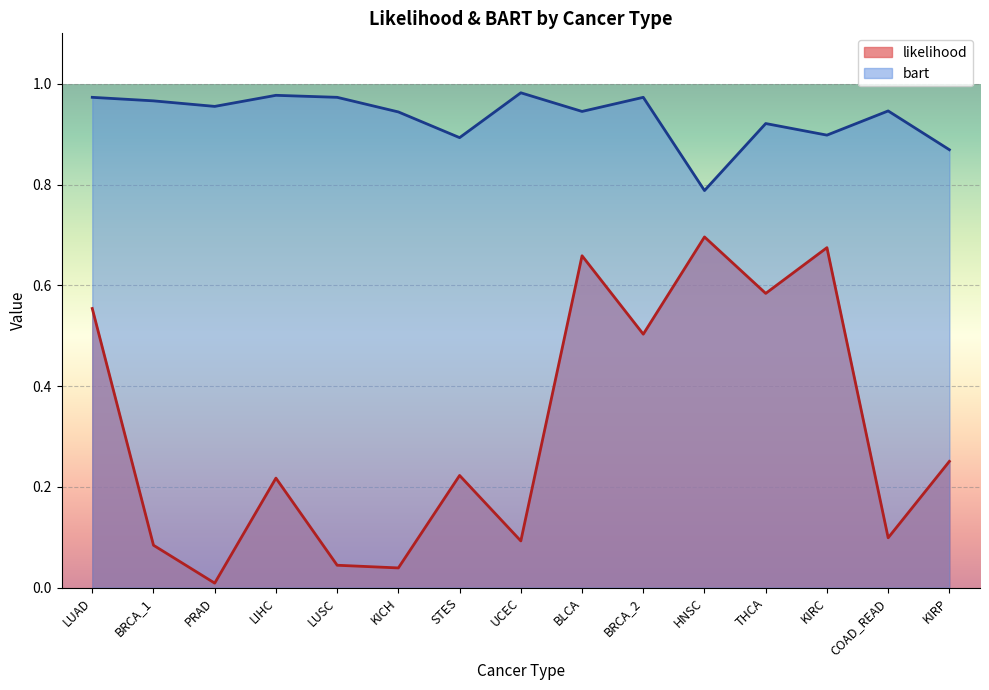

Does the chart display data point markers on the line(s)?

No